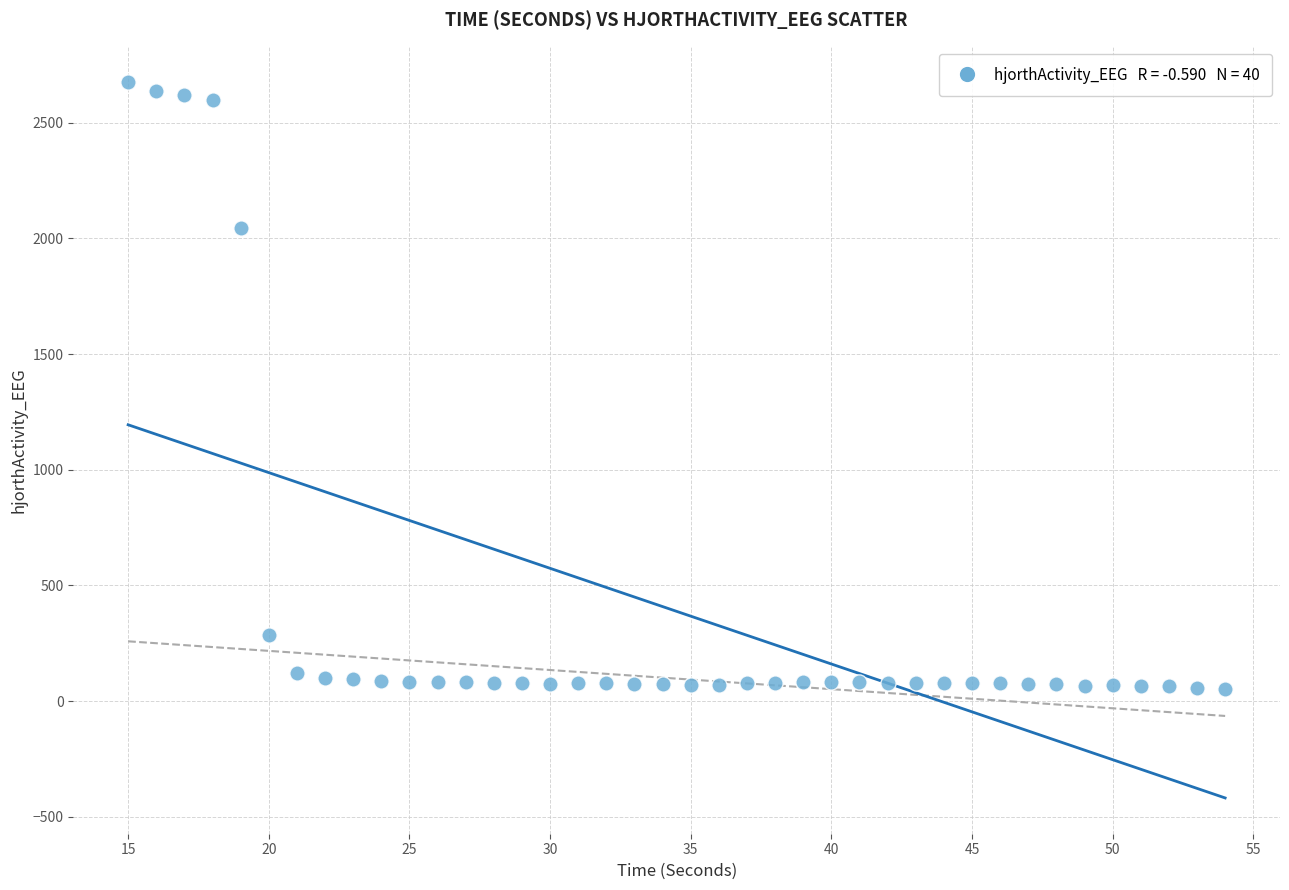

What is the range of Y values (max minus min)?

2620.2